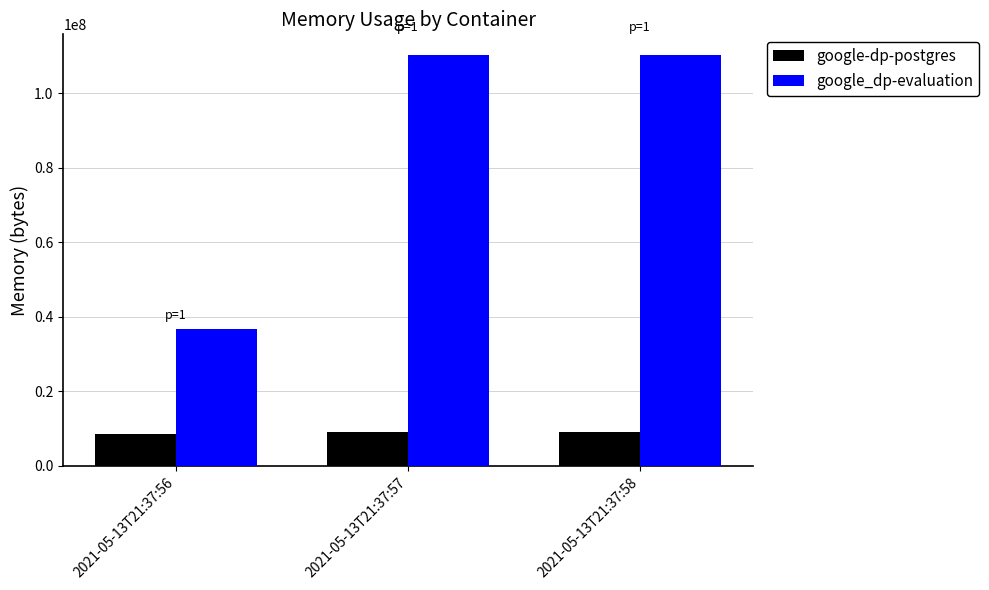

The google-dp-postgres series shows 9142272 at 2021-05-13T21:37:57. True or false?

True